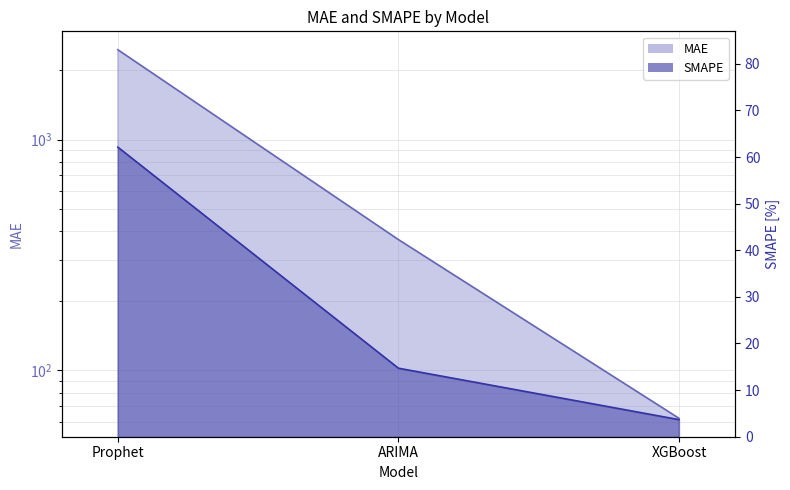

What is the value of the MAE point at the 3rd from the left?

62.1